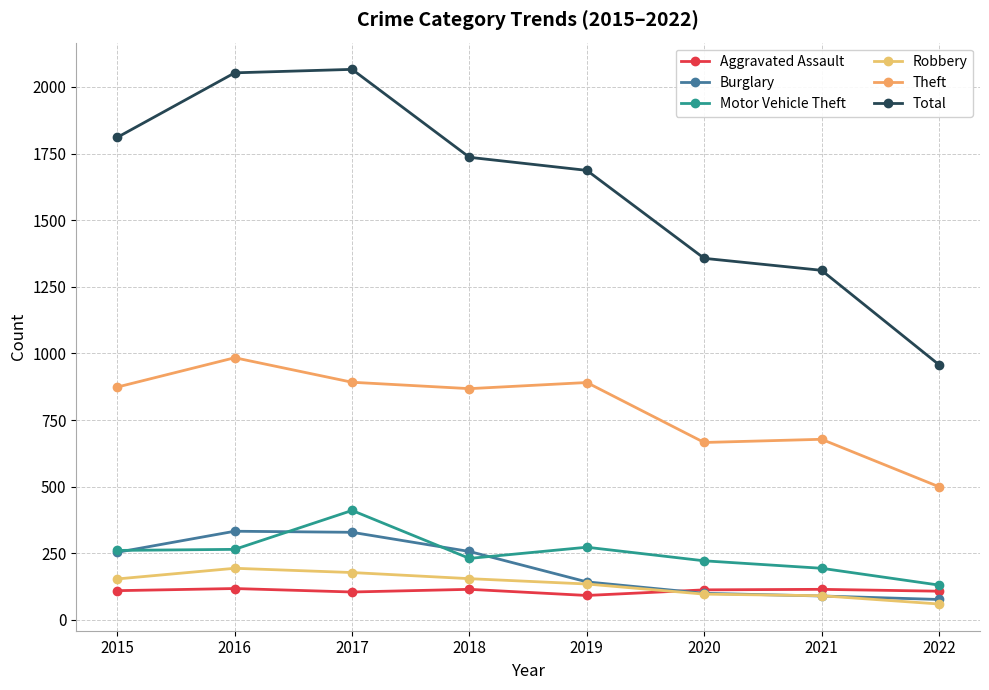

List the series in order of their peak value, lowest first.

Aggravated Assault, Robbery, Burglary, Motor Vehicle Theft, Theft, Total